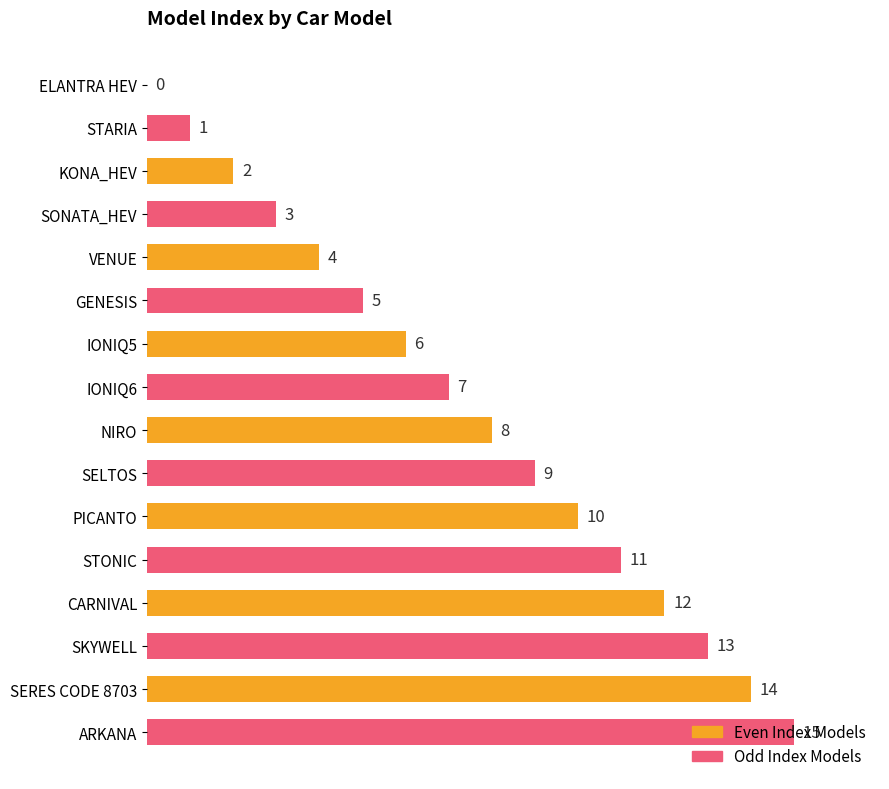

Are the bars horizontal?

Yes